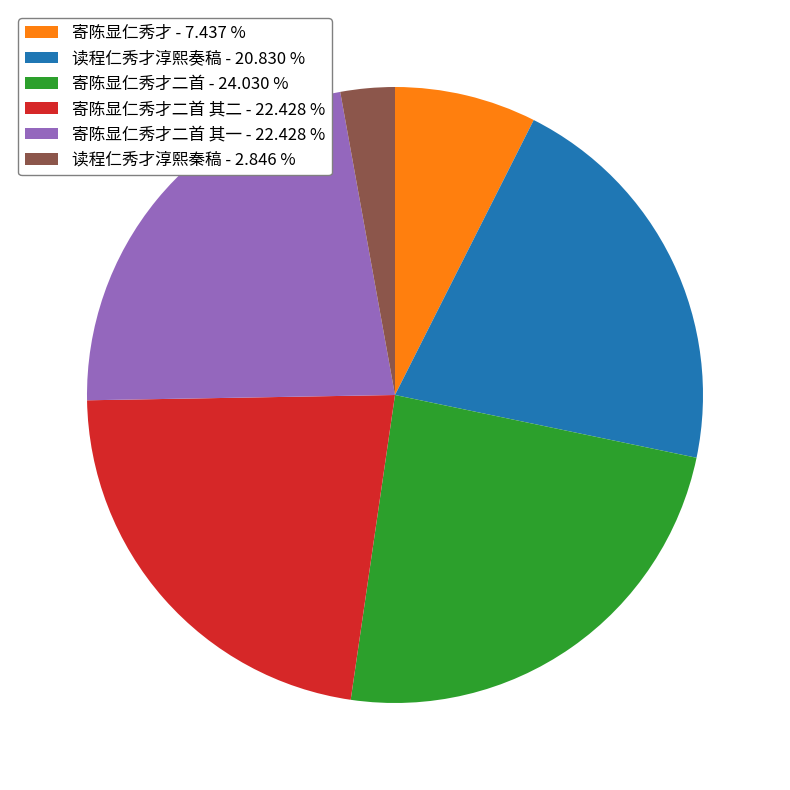

Which has a higher value, 读程仁秀才淳熙秦稿 - 2.846 % or 读程仁秀才淳熙奏稿 - 20.830 %?

读程仁秀才淳熙奏稿 - 20.830 %